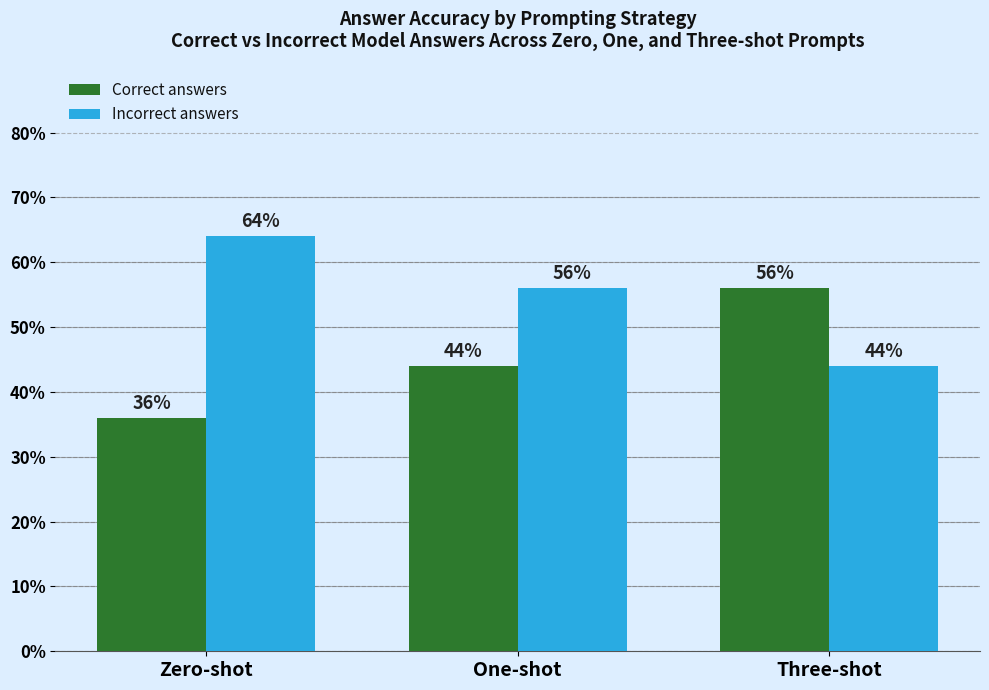

Reading left to right, extract all data points from this chart.

Correct answers: Zero-shot=36.0	One-shot=44.0	Three-shot=56.0
Incorrect answers: Zero-shot=64.0	One-shot=56.0	Three-shot=44.0